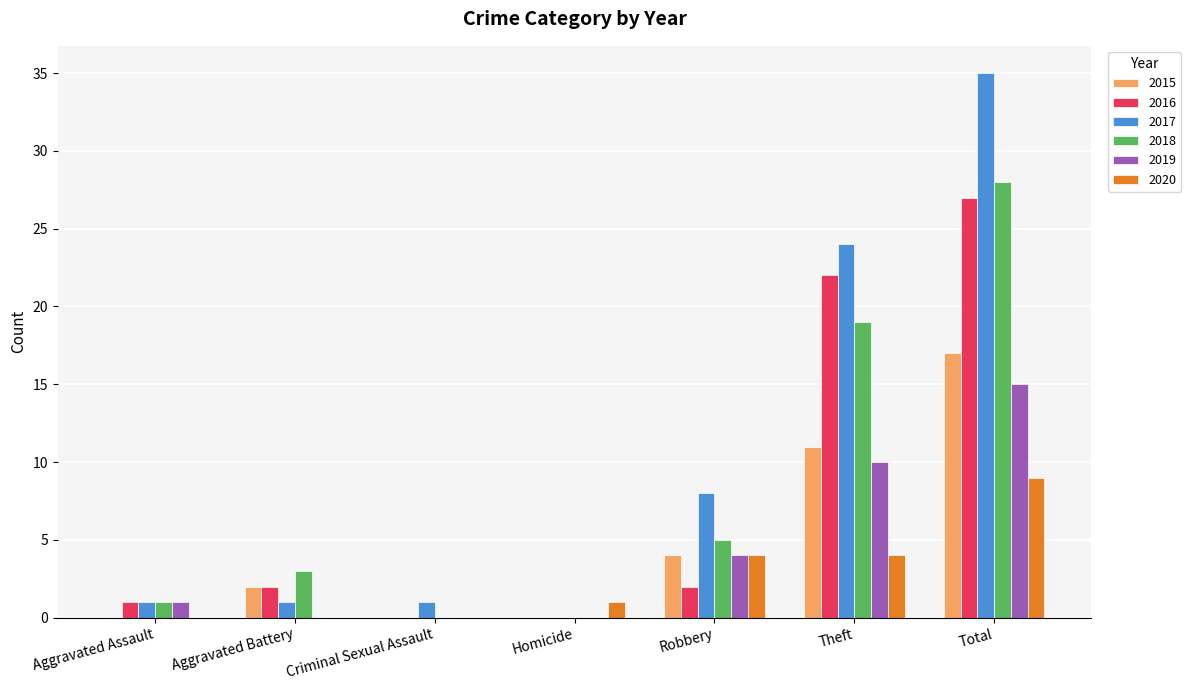

Between Criminal Sexual Assault and Robbery, which series saw the biggest shift?

2017